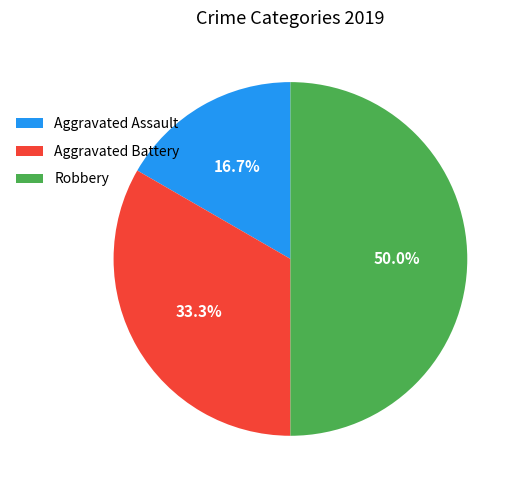

Rank the categories by value from highest to lowest.

Robbery, Aggravated Battery, Aggravated Assault